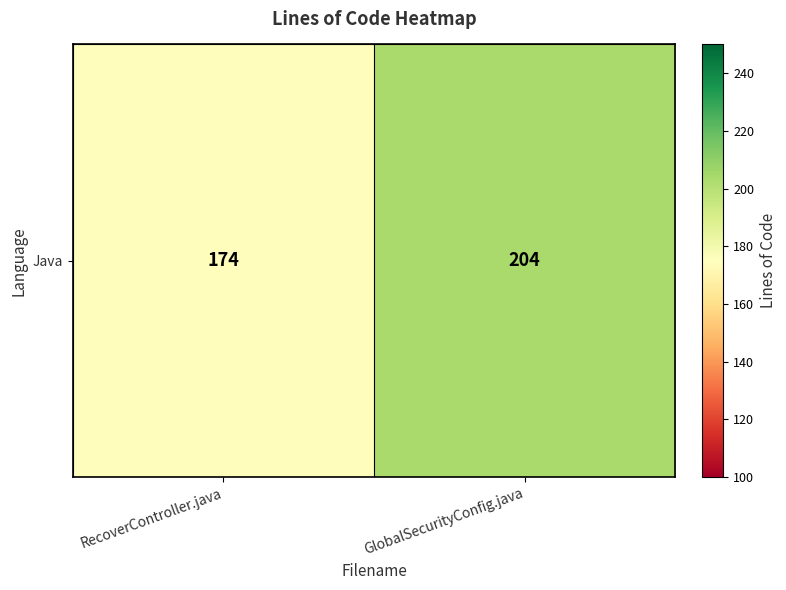

What is the difference between the values at GlobalSecurityConfig.java and RecoverController.java?

30